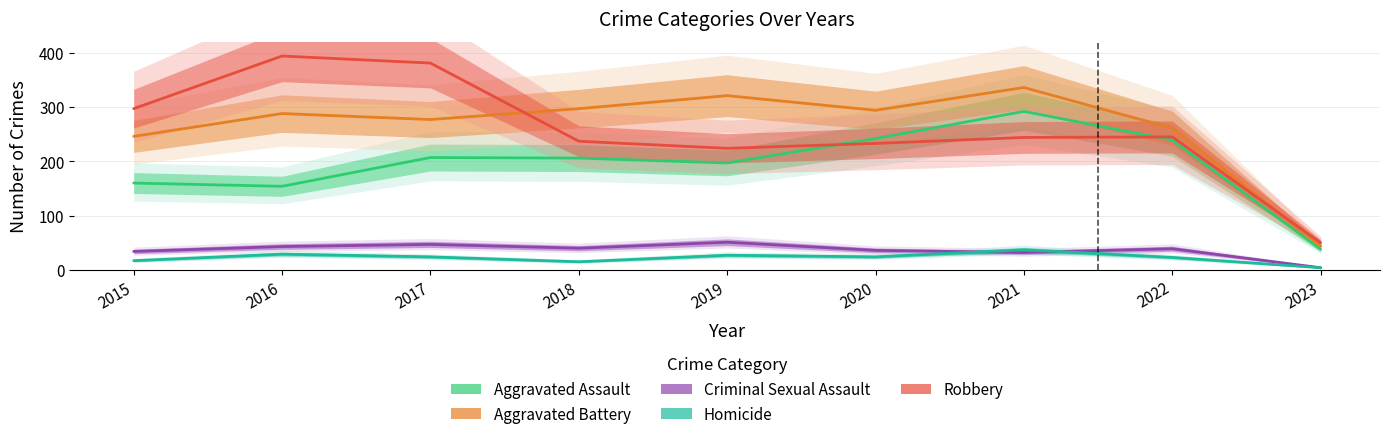

How many data points in Criminal Sexual Assault are above 39?

4